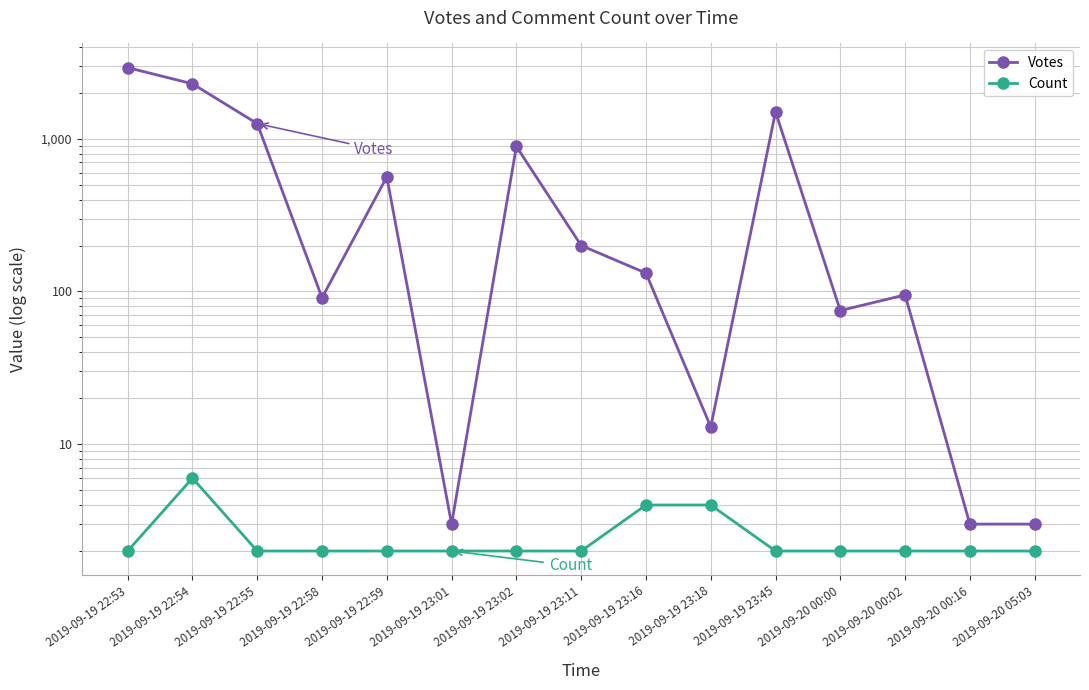

What is the label of the 7th point from the right?

2019-09-19 23:16